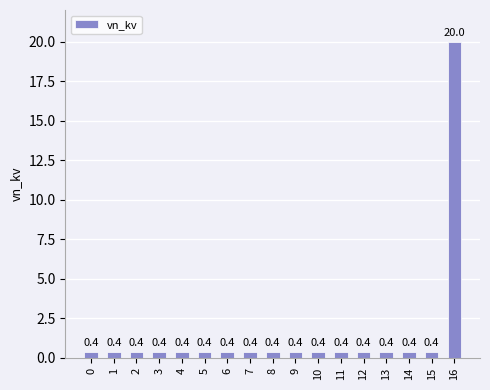

Reading left to right, extract all data points from this chart.

0=0.4	1=0.4	2=0.4	3=0.4	4=0.4	5=0.4	6=0.4	7=0.4	8=0.4	9=0.4	10=0.4	11=0.4	12=0.4	13=0.4	14=0.4	15=0.4	16=20.0